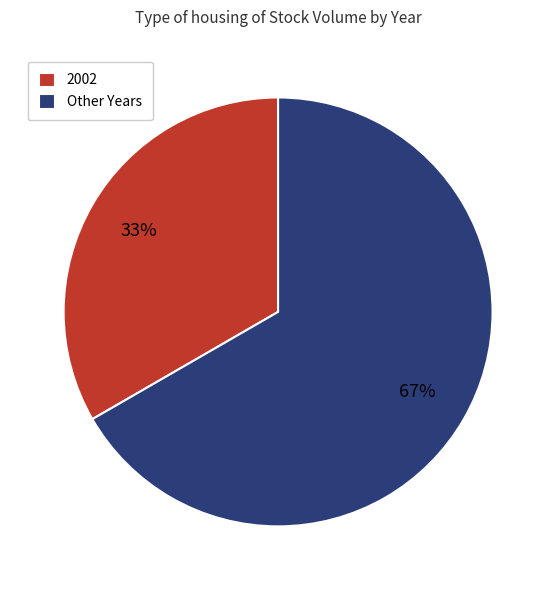

Is 2002 the majority of the pie?

No